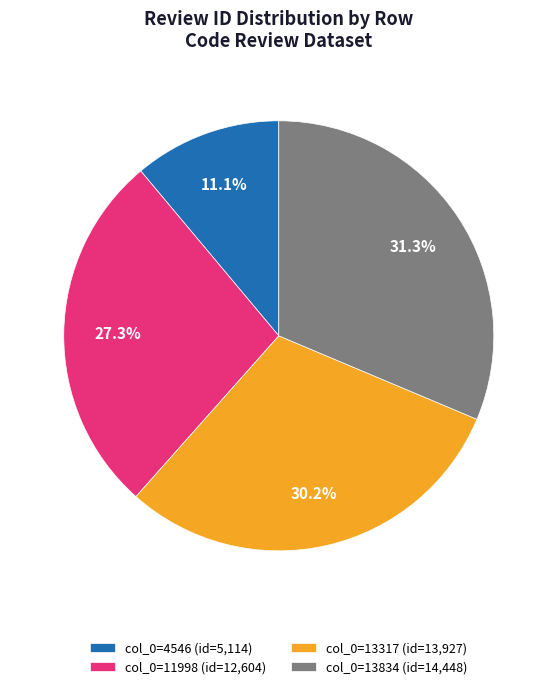

Rank the categories by value from lowest to highest.

col_0=4546 (id=5,114), col_0=11998 (id=12,604), col_0=13317 (id=13,927), col_0=13834 (id=14,448)